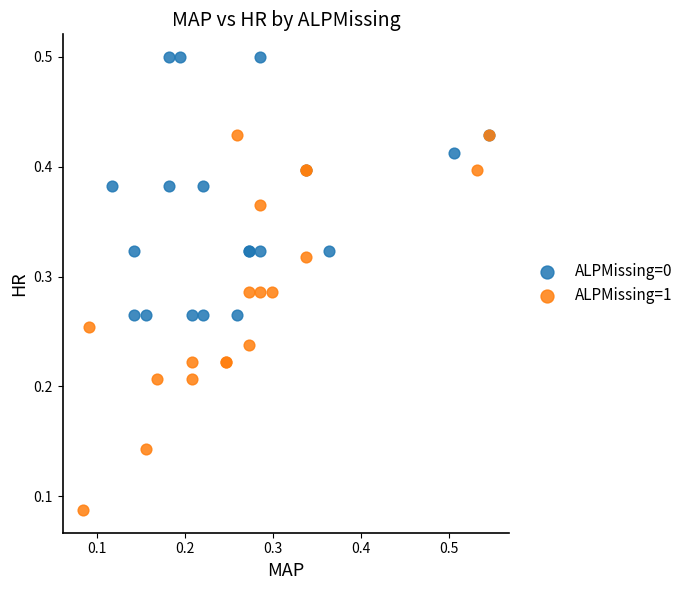

Which series reaches the maximum Y coordinate?

ALPMissing=0